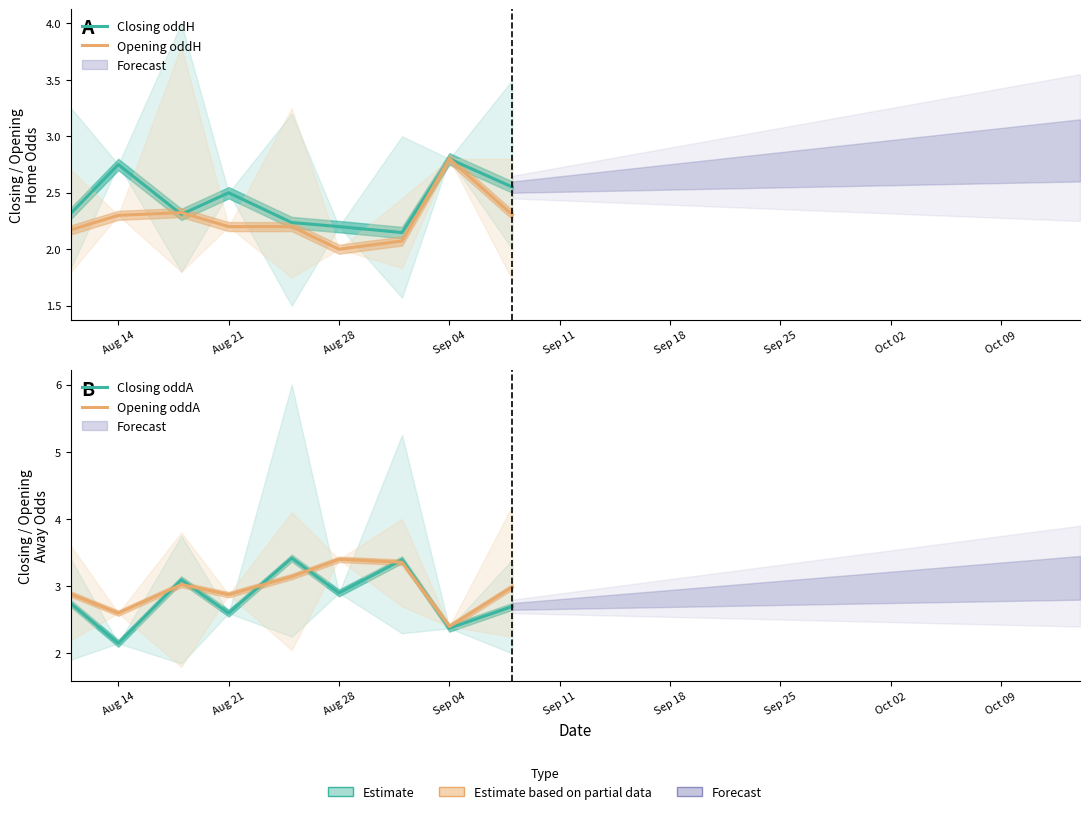

Reading left to right, extract all data points from this chart.

Closing oddH: 2.3	2.8	2.3	2.5	2.2	2.2	2.1	2.8	2.6
Opening oddH: 2.2	2.3	2.3	2.2	2.2	2.0	2.1	2.8	2.3
Closing oddA: 2.7	2.1	3.1	2.6	3.4	2.9	3.4	2.4	2.7
Opening oddA: 2.9	2.6	3.0	2.9	3.1	3.4	3.4	2.4	3.0